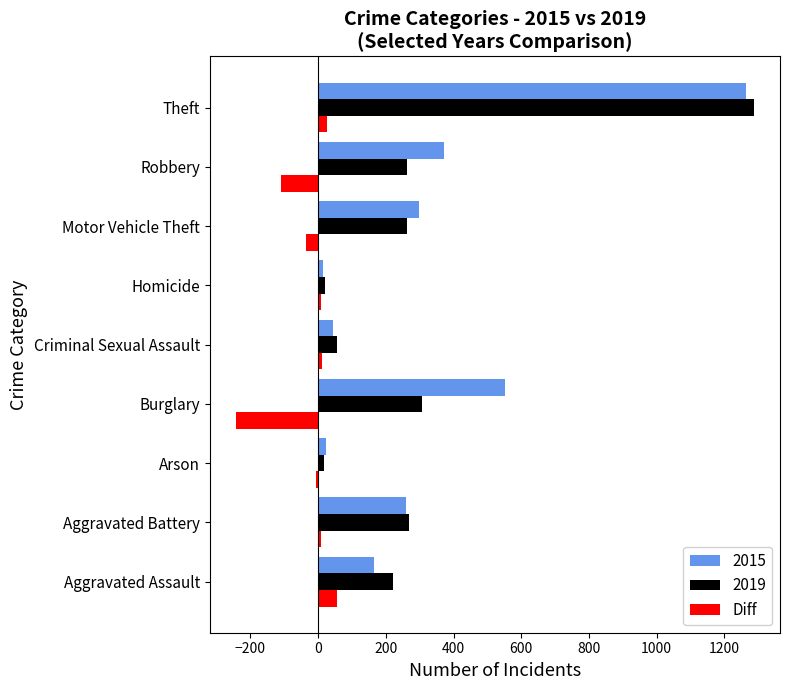

At which label is 2015 closest to 638?

Burglary